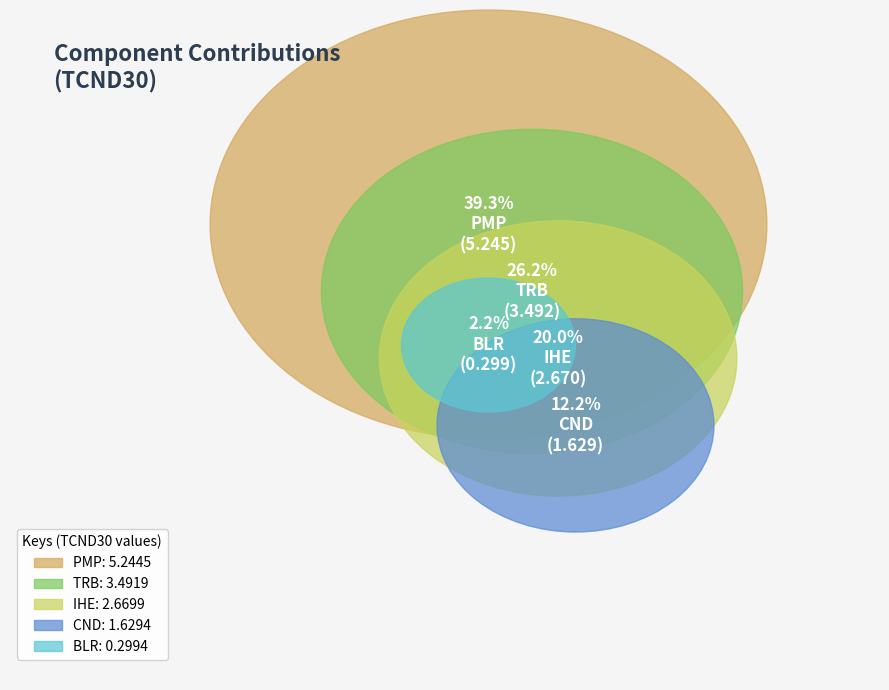

Count the number of slices in the pie.

5